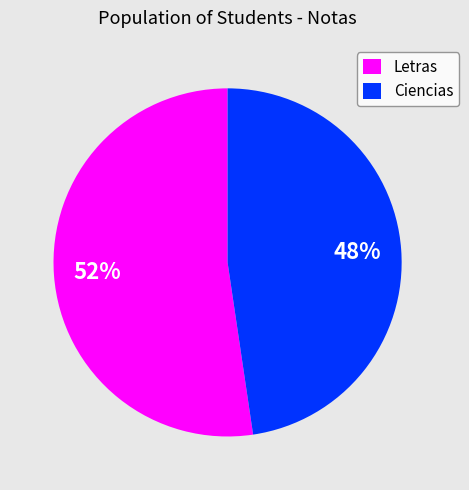

Is there any slice that represents more than half of the pie?

Yes